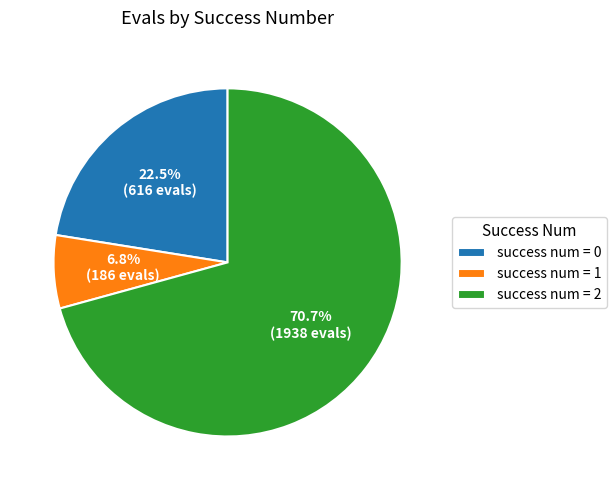

Is there any slice that represents more than half of the pie?

Yes